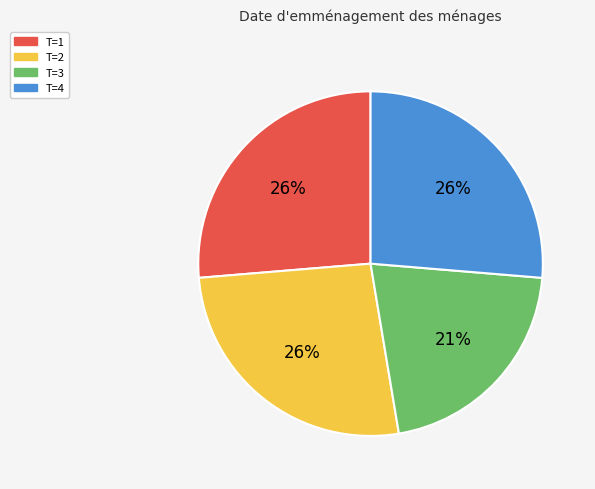

Which category has the smallest portion of the pie?

T=3